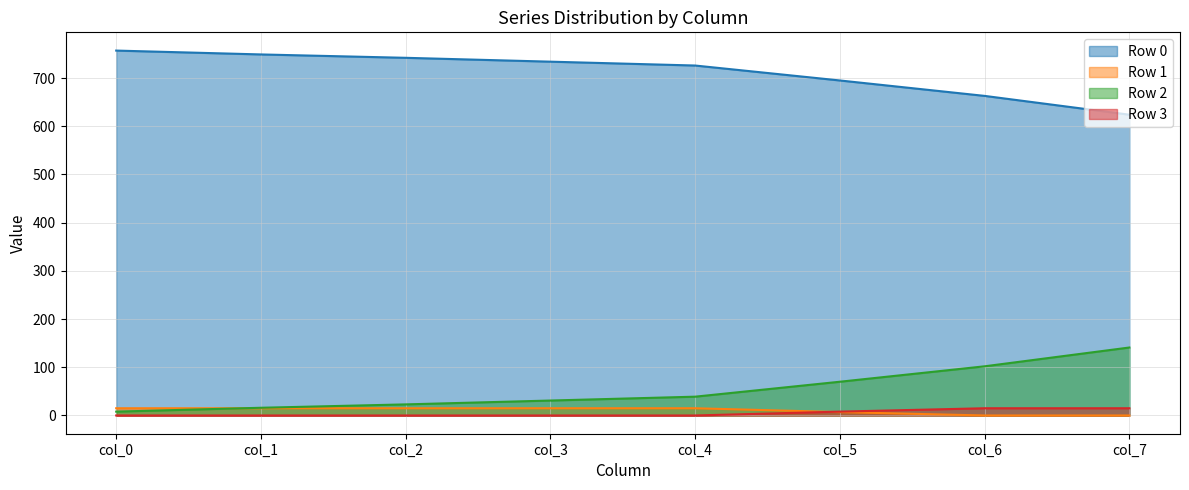

Does the chart have visible grid lines?

Yes